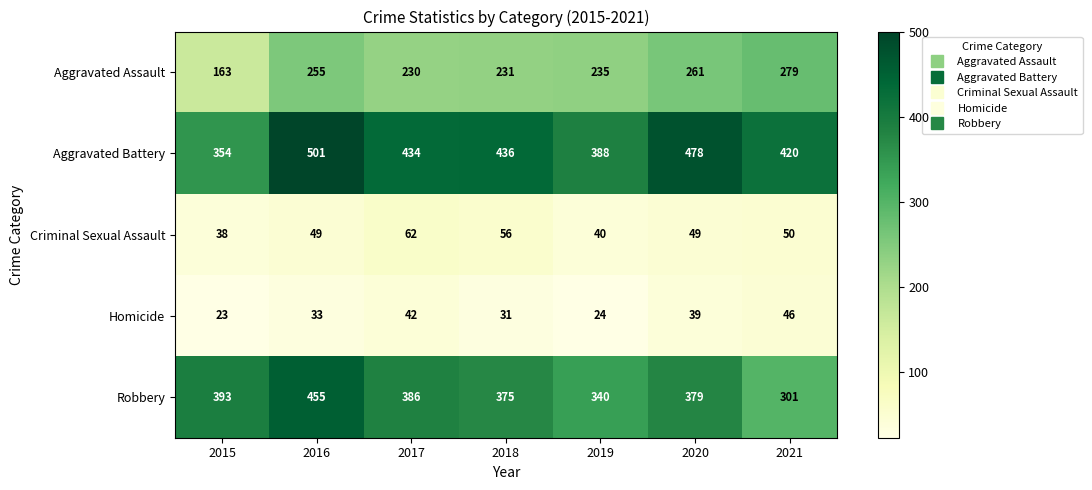

At which category does the chart reach its minimum across all series?

2015